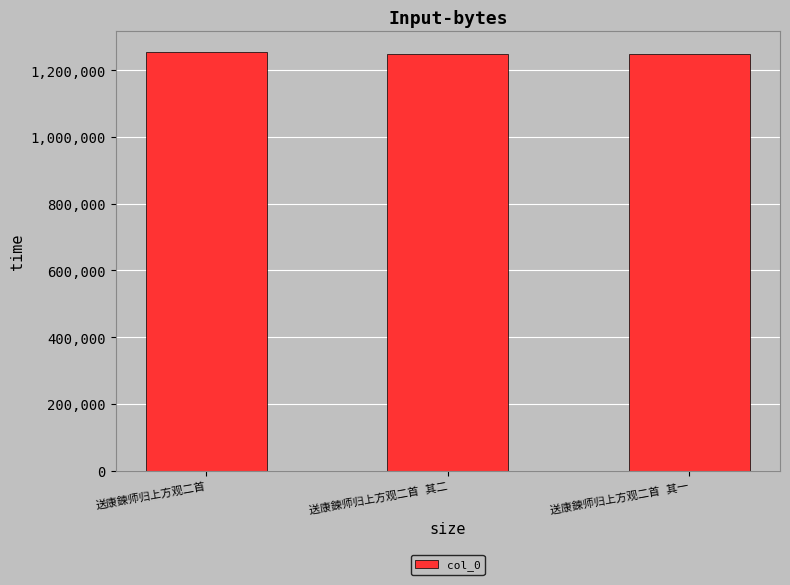

What is the sum of all values?

3748262